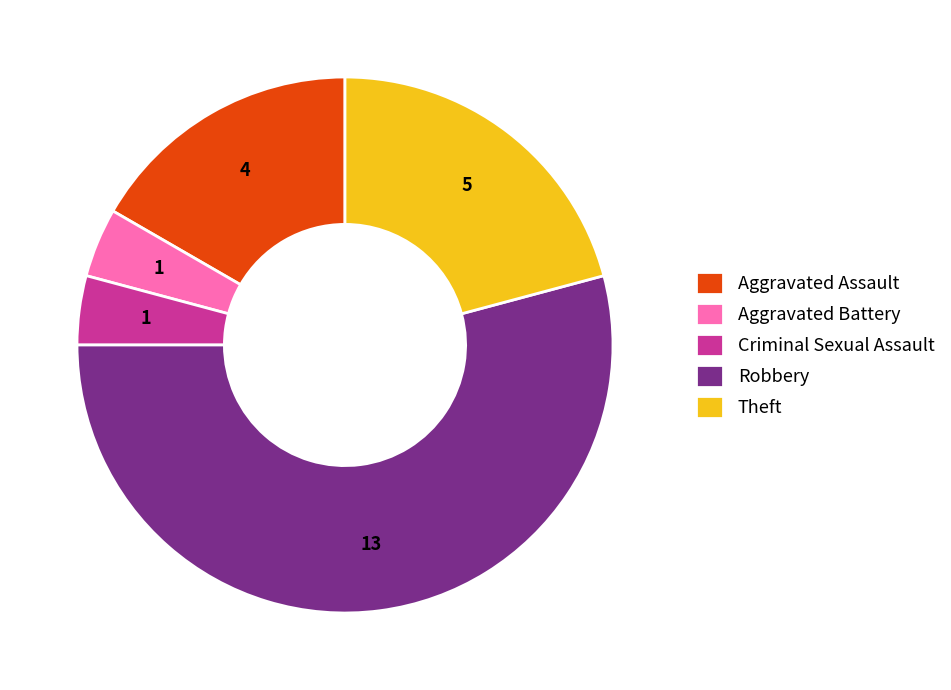

Approximately how many times larger is the value at Aggravated Assault compared to Aggravated Battery?

4.0